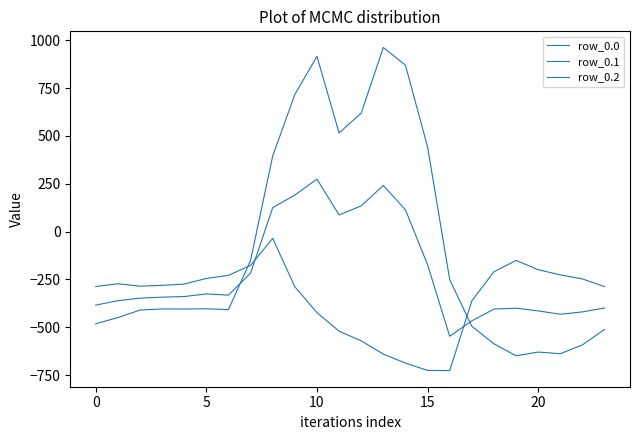

Which category has the highest value in the row_0.0 series?

13